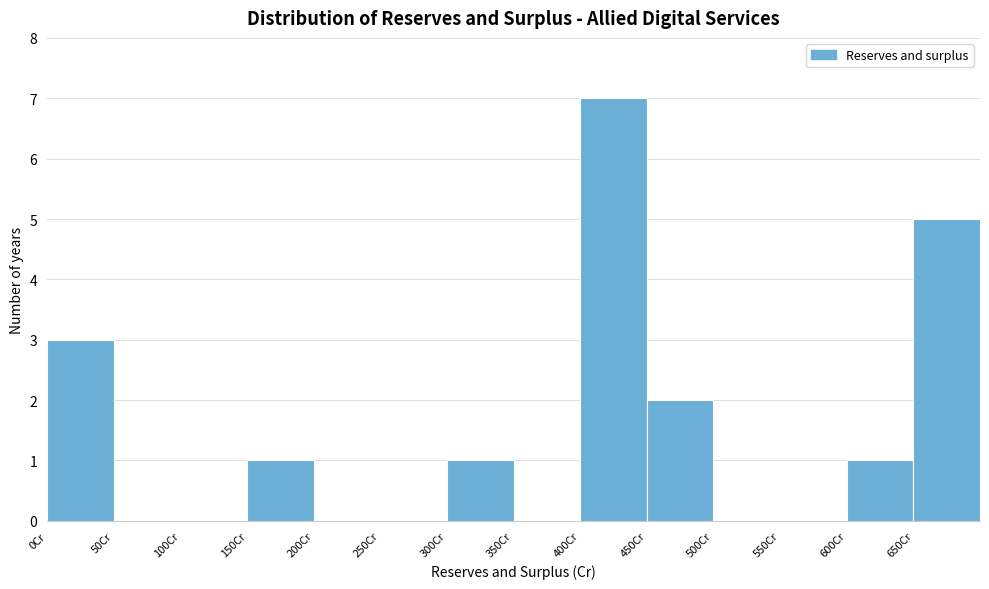

Which range on the x-axis has the tallest bar?

400 to 450